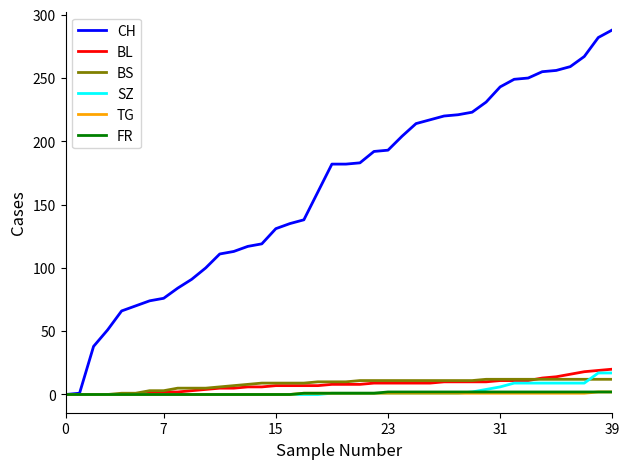

Is this an area chart (filled region under the line)?

No